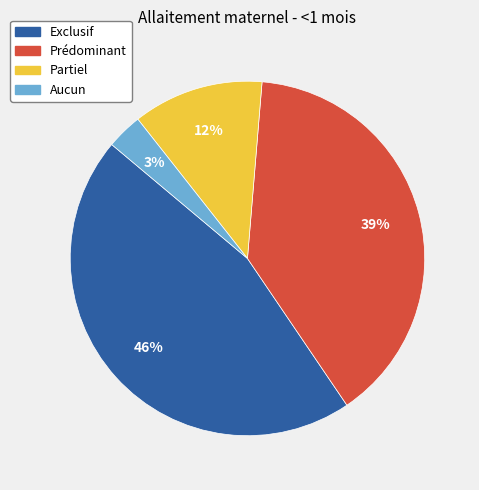

Do Partiel and Prédominant together represent more than half of the pie?

Yes